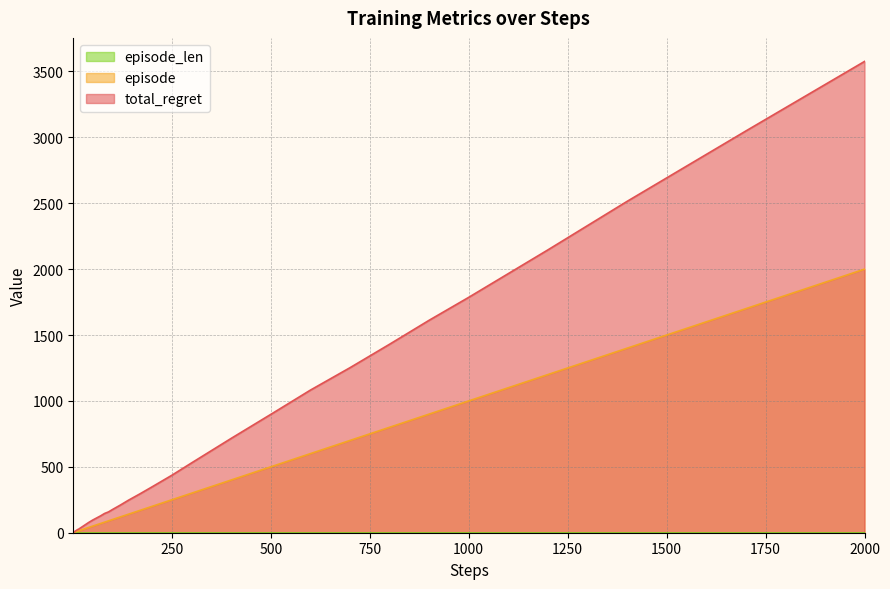

What is the greatest value displayed?

3576